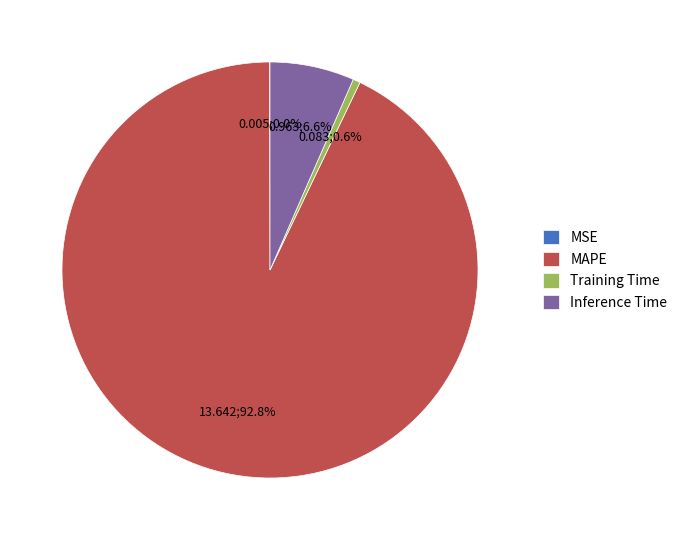

How much of the chart is everything except Training Time?

99.4%